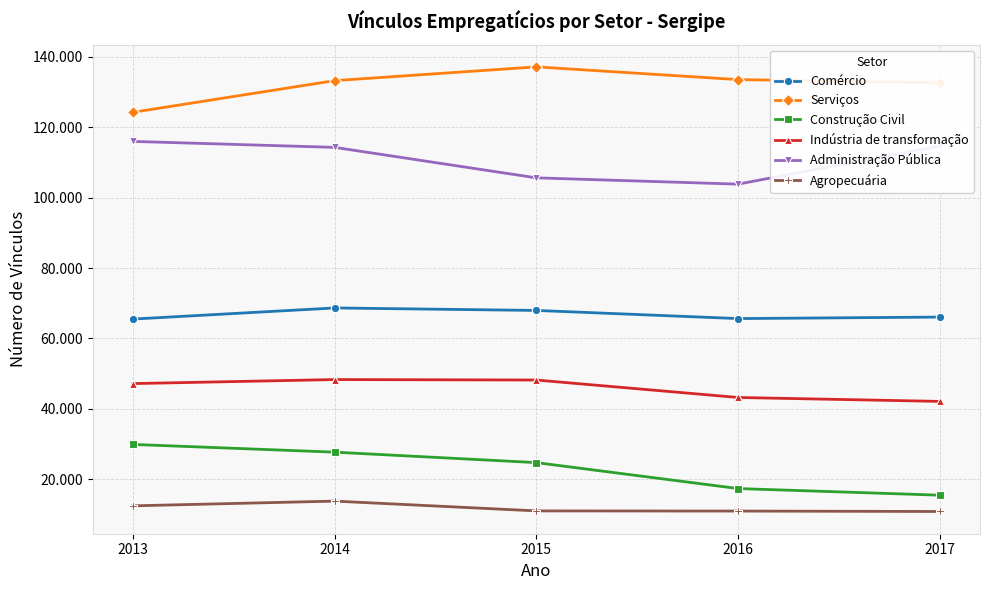

What are all the series names shown in the legend?

Comércio, Serviços, Construção Civil, Indústria de transformação, Administração Pública, Agropecuária